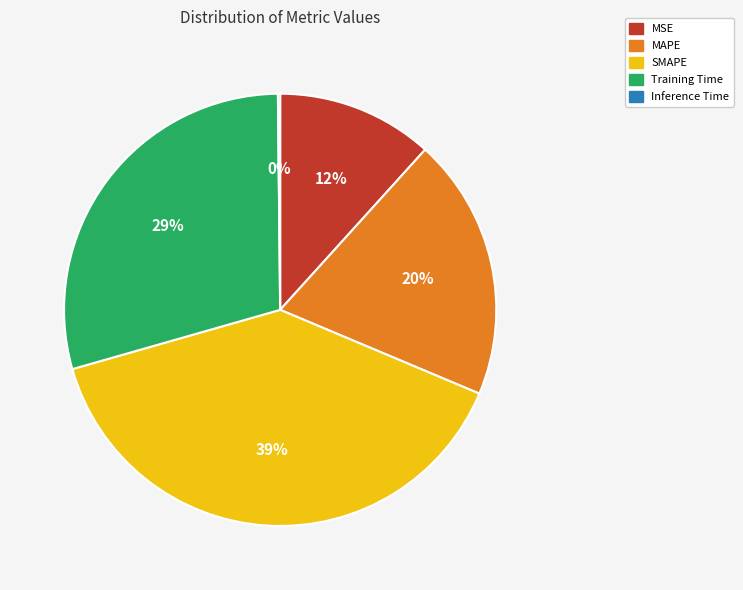

Between SMAPE and MSE, which is larger?

SMAPE